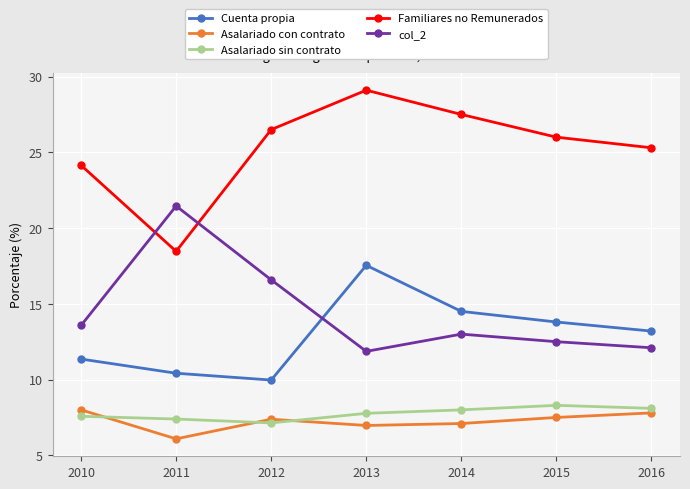

At 2011, list the series in order from largest to smallest.

col_2, Familiares no Remunerados, Cuenta propia, Asalariado sin contrato, Asalariado con contrato